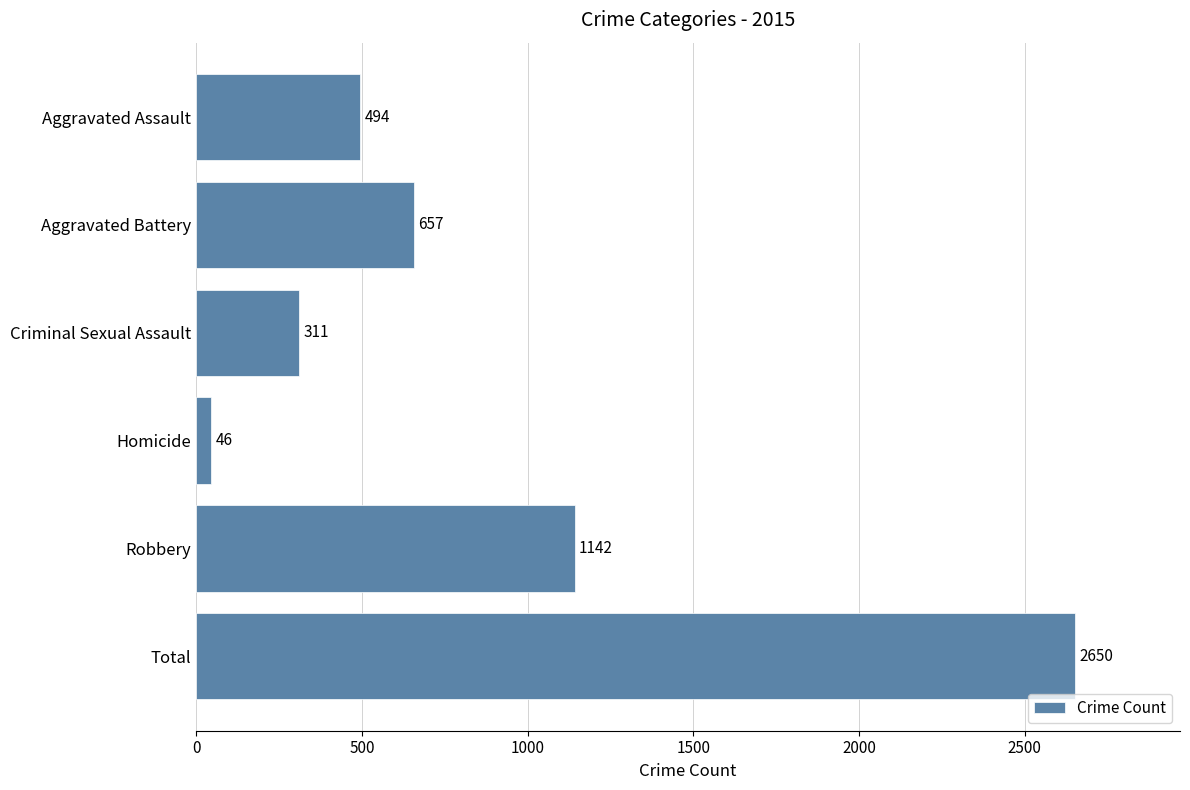

What is the sum of the values at Robbery and Aggravated Assault?

1636